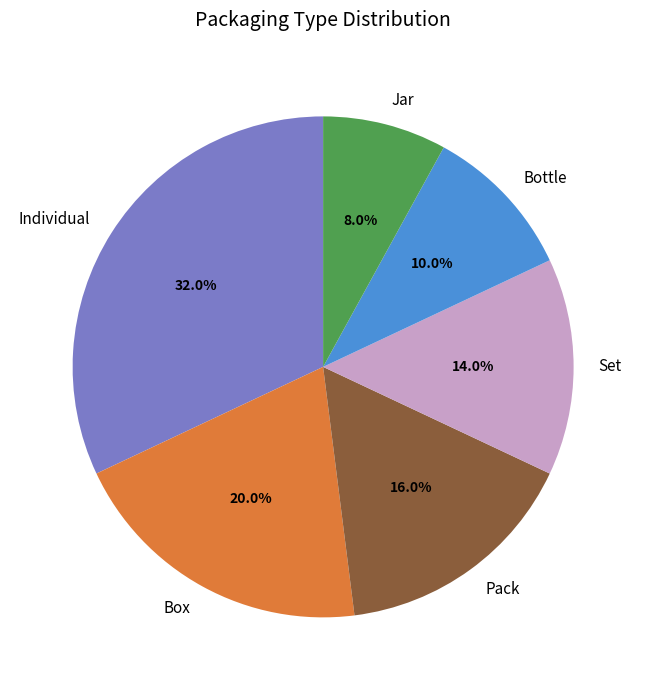

To the nearest percent, what is the difference between the Jar and Bottle slice percentages?

2%